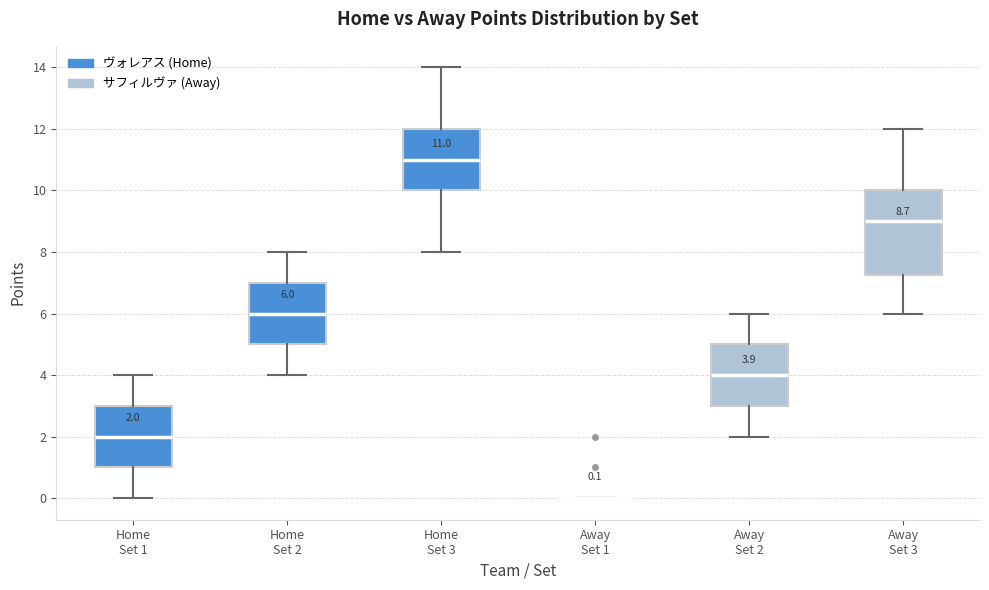

Comparing the boxes themselves (not the whiskers), which one is the tallest?

Away Set 3